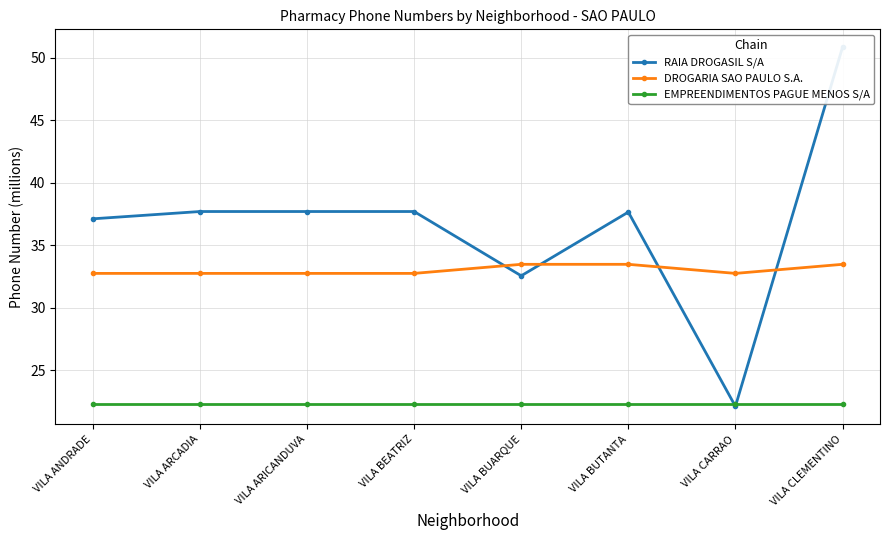

At how many categories does at least one series exceed 38?

1